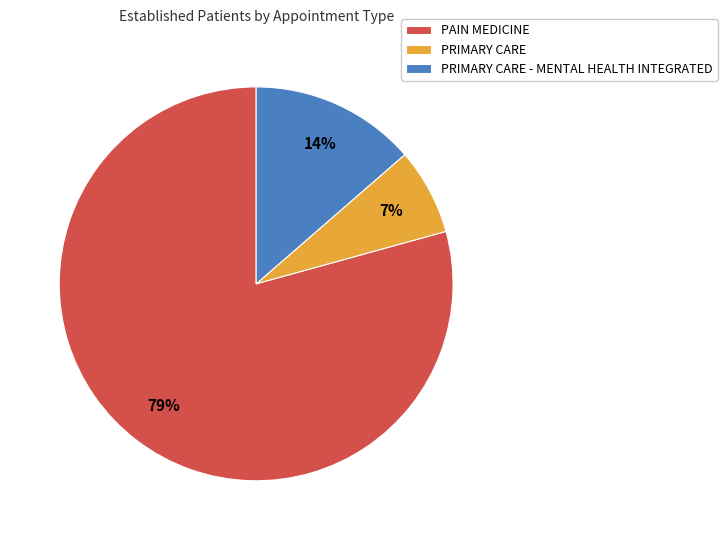

Is the sum of PRIMARY CARE - MENTAL HEALTH INTEGRATED and PRIMARY CARE greater than half?

No